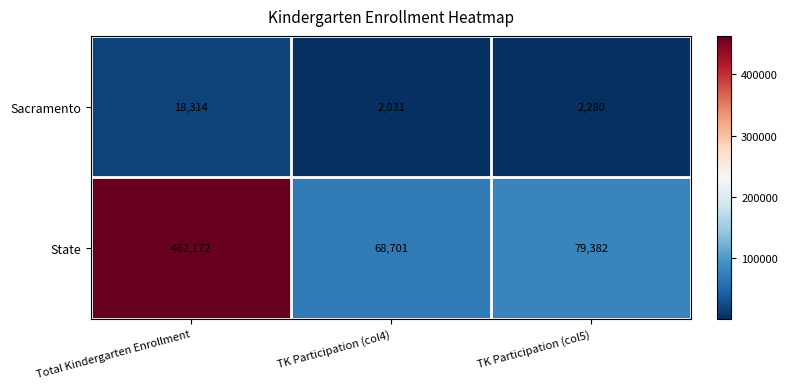

What is the average value of the Sacramento series?

7542